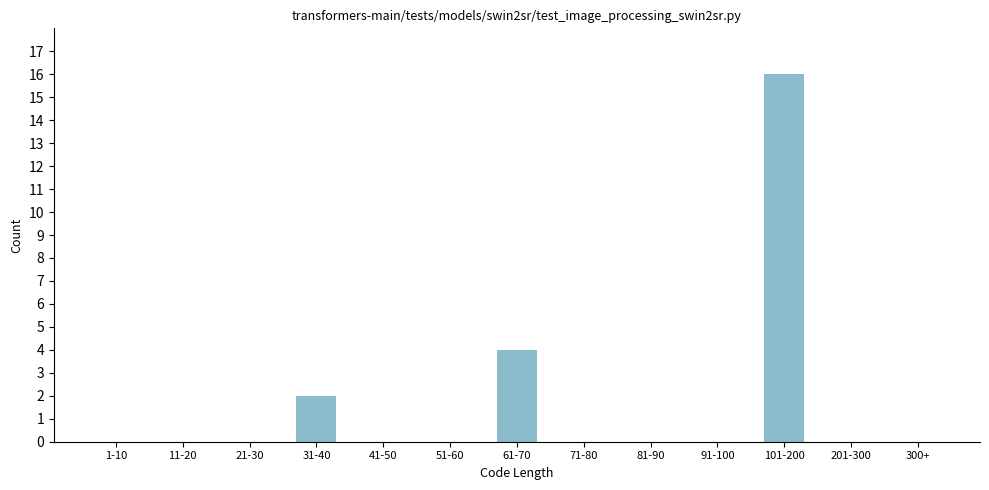

Reading left to right, list all the values displayed in this chart.

1-10=0	11-20=0	21-30=0	31-40=2	41-50=0	51-60=0	61-70=4	71-80=0	81-90=0	91-100=0	101-200=16	201-300=0	300+=0